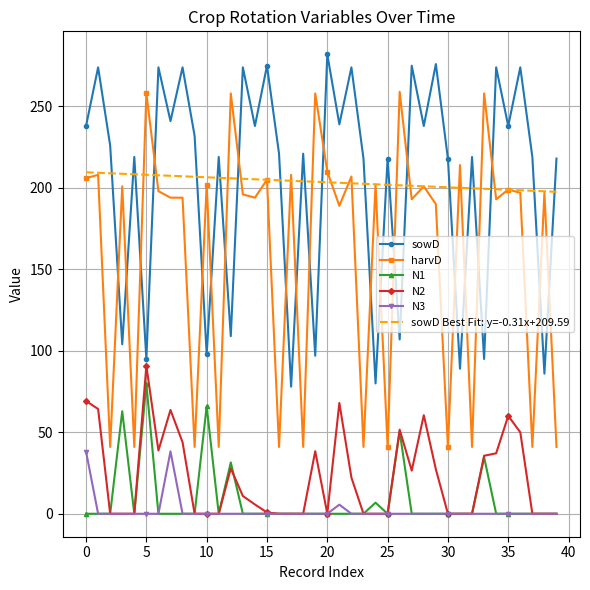

True or false: N3 and harvD intersect in this chart.

False